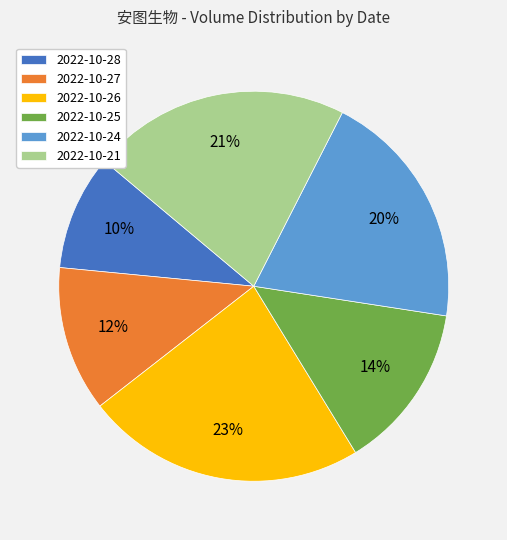

How many segments does this pie chart have?

6